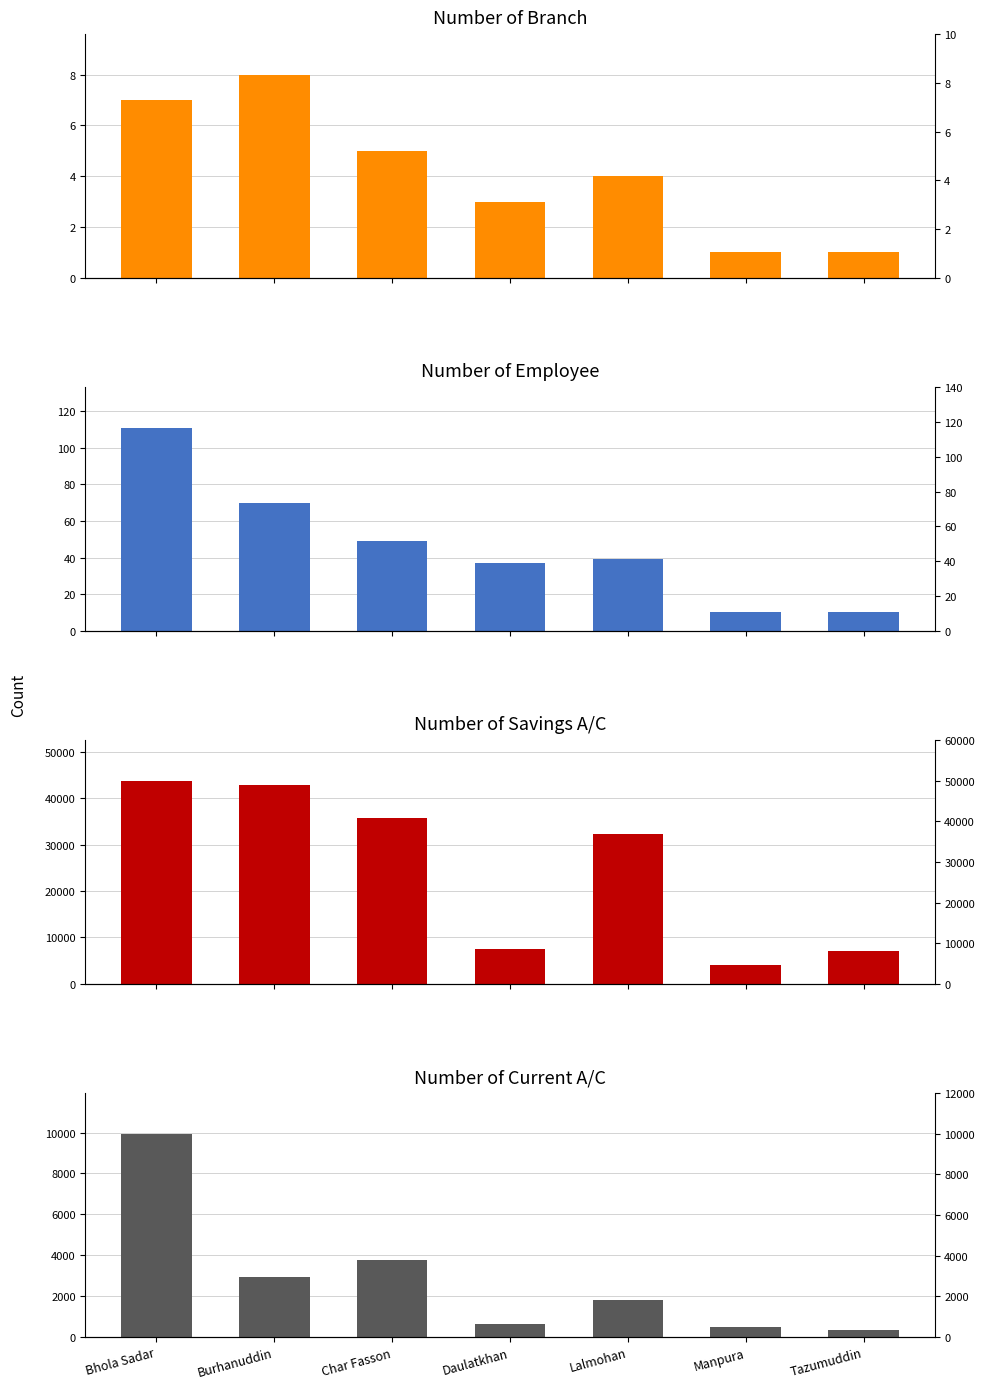

How many bars are there in each group?

4